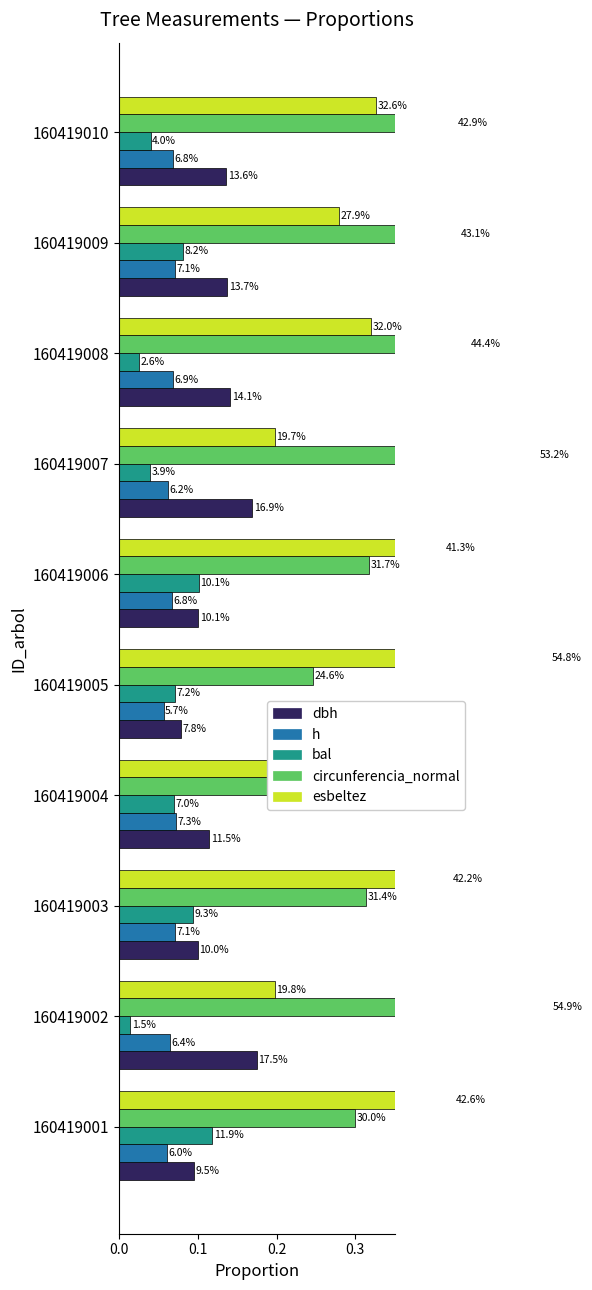

How many h values are between 0 and 1?

10